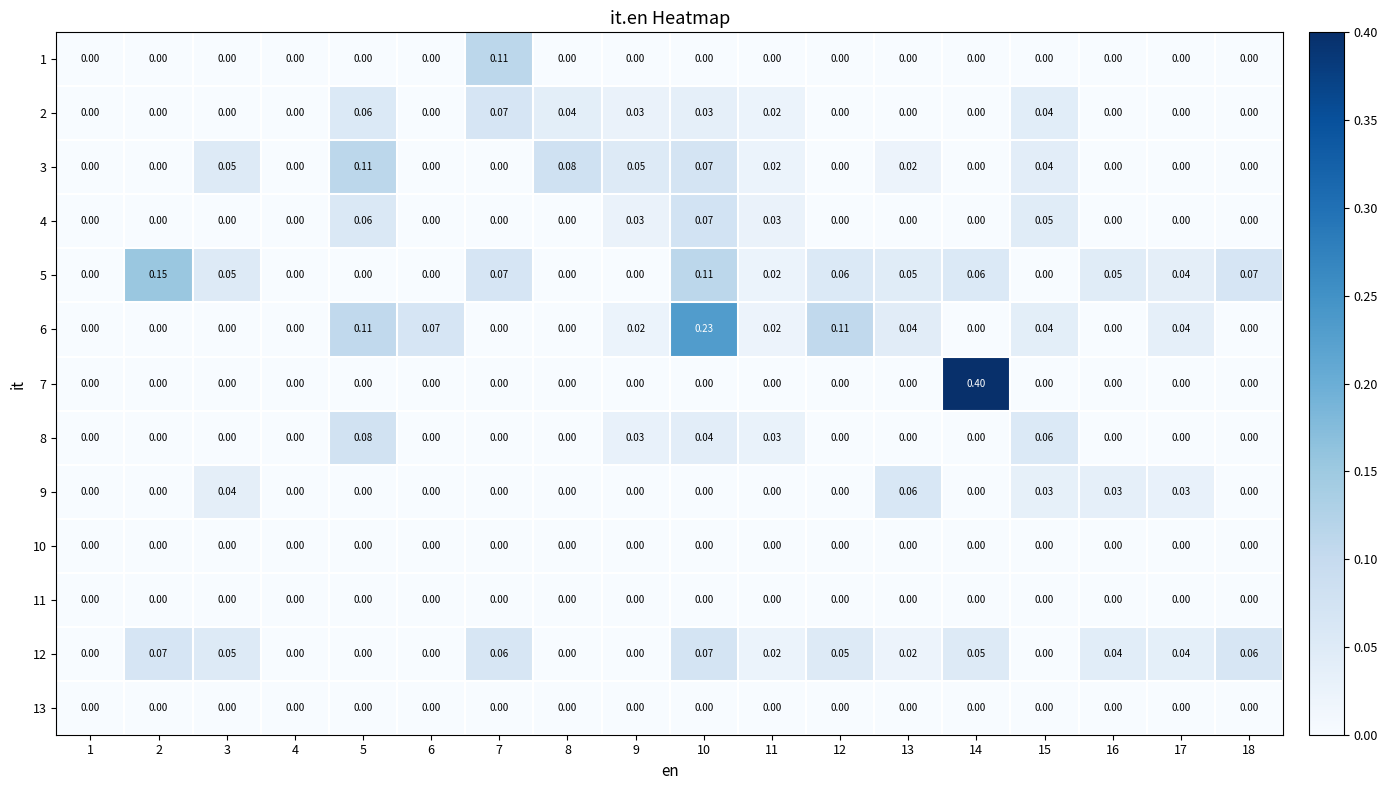

Is the value of 11 at 8 greater than the value of 4 at 5?

No